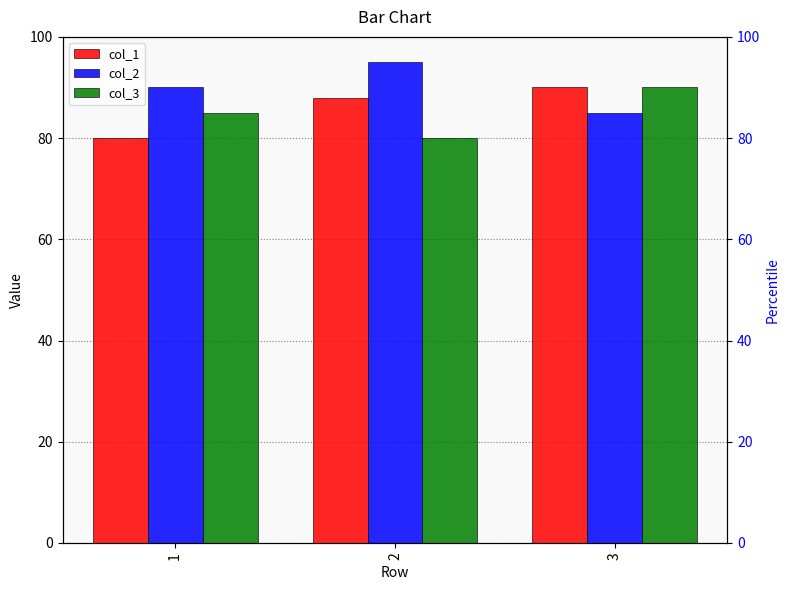

How many bars are there in total?

9